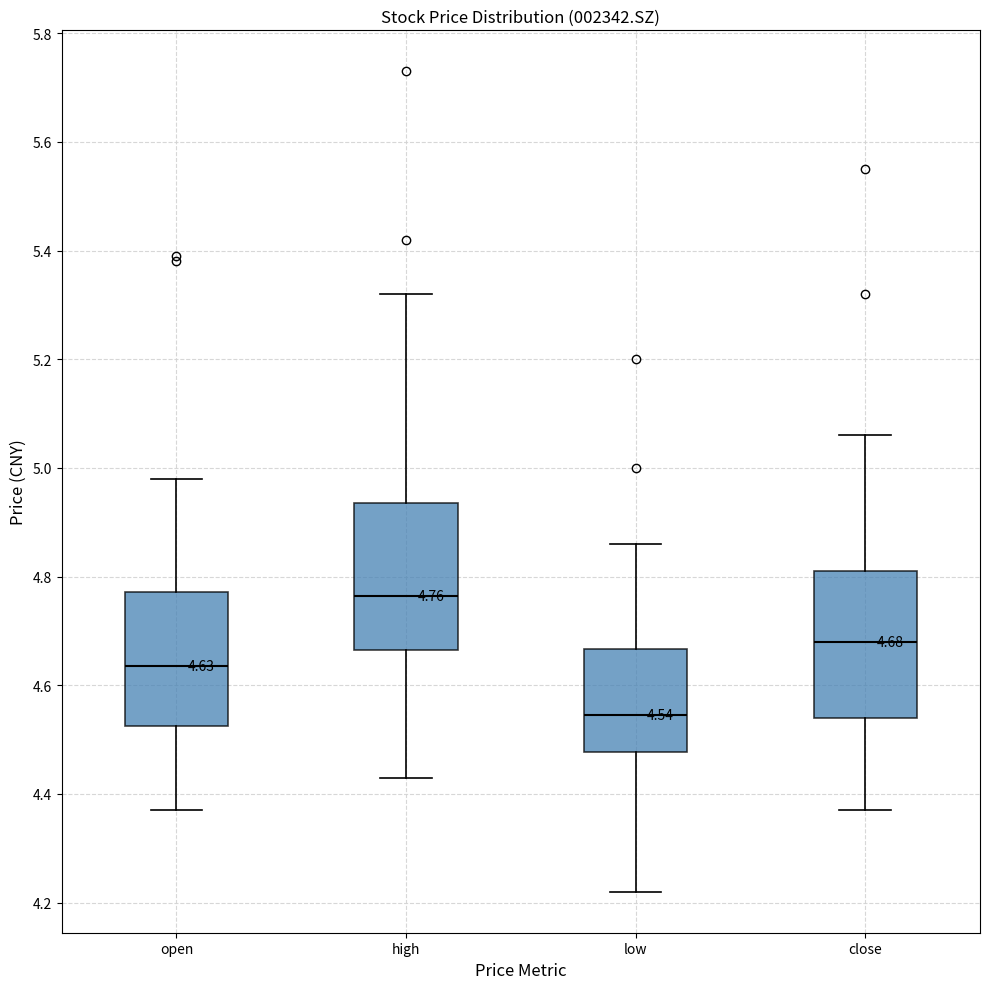

Which box has the lowest median line?

low